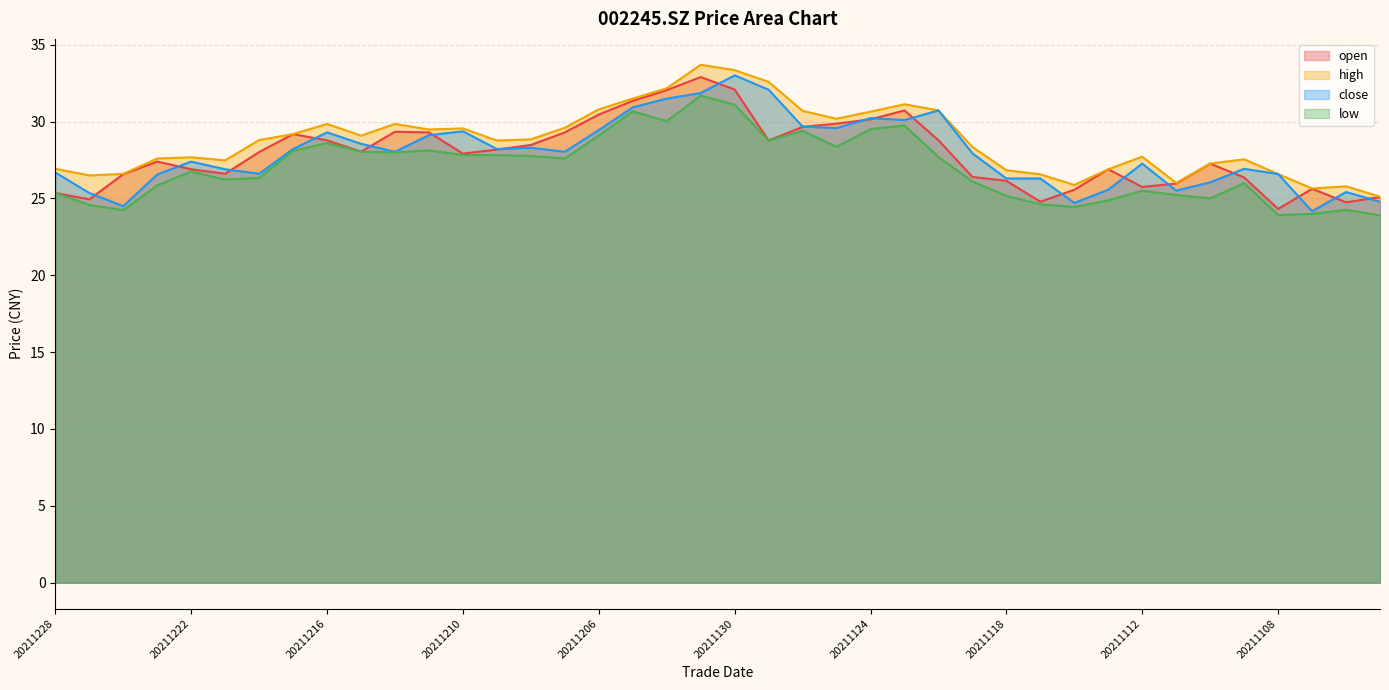

What is the maximum value shown in the chart?

33.7